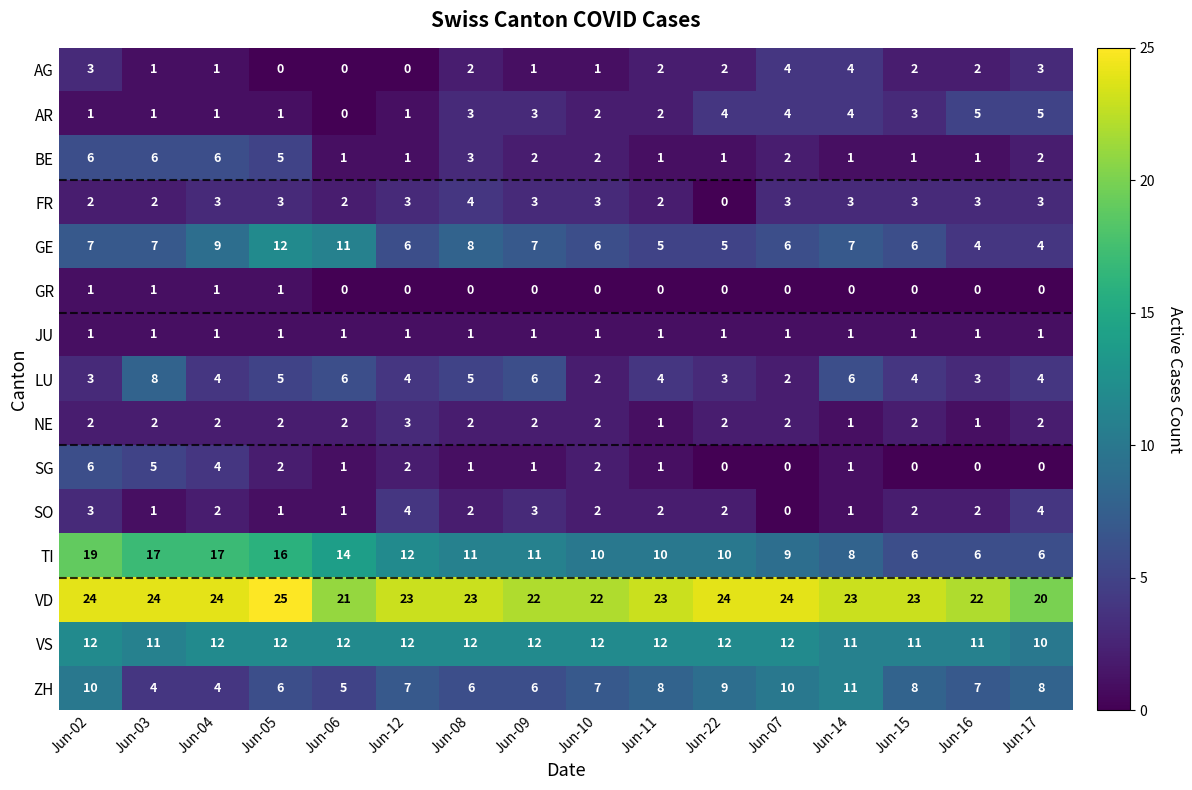

What is the spread (max minus min) of values at Jun-06?

21